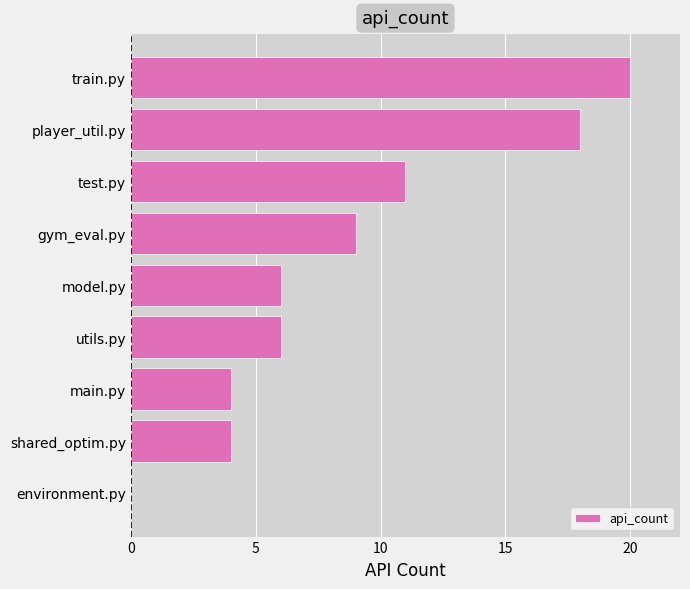

What is the sum of the values at shared_optim.py and gym_eval.py?

13